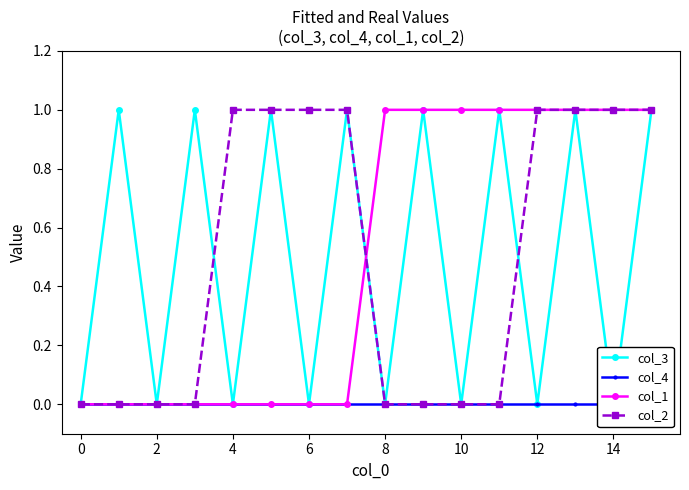

True or false: col_2 has a value of 2 at 6.

False